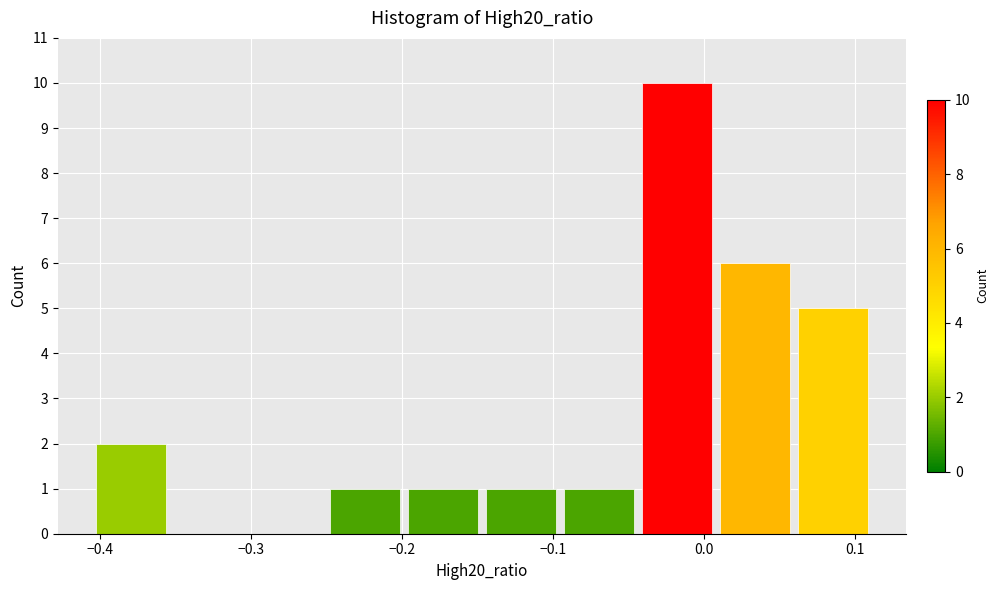

Which range on the x-axis has the tallest bar?

-0.04 to 0.01